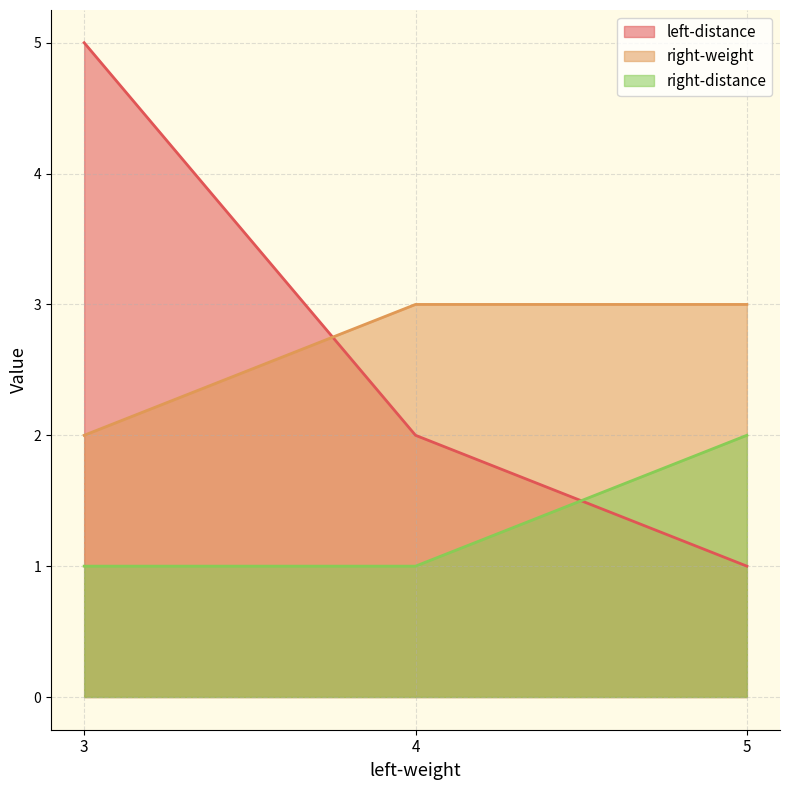

Which category has the lowest value in the right-weight series?

3